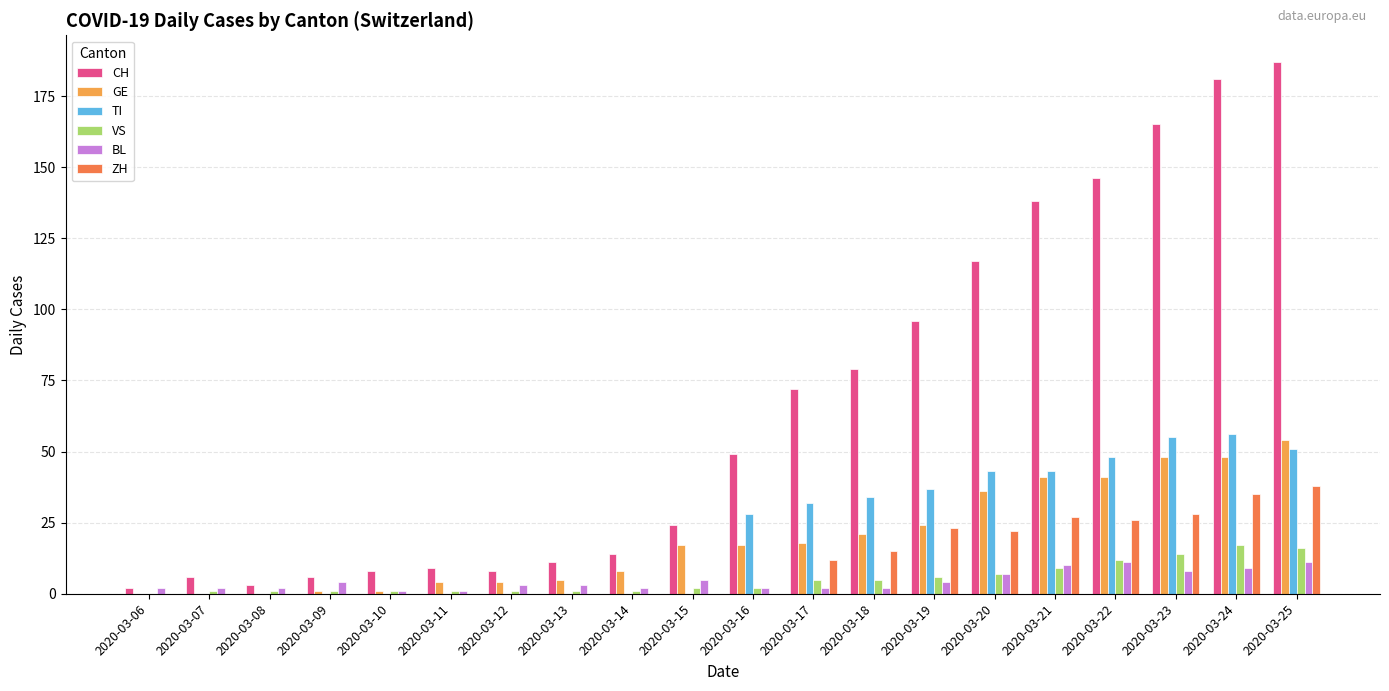

True or false: GE has a value of 24 at 2020-03-16.

False